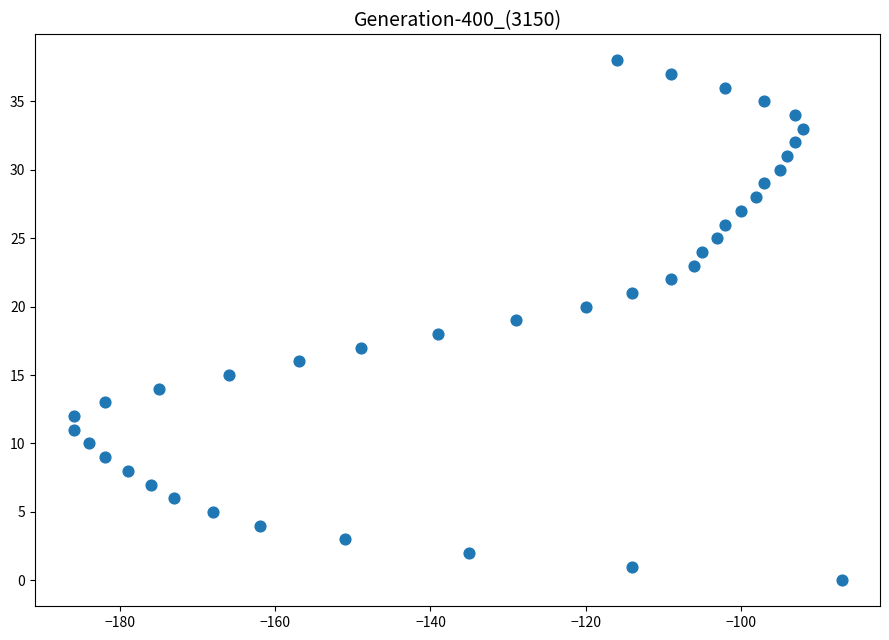

What is the range of Y values (max minus min)?

38